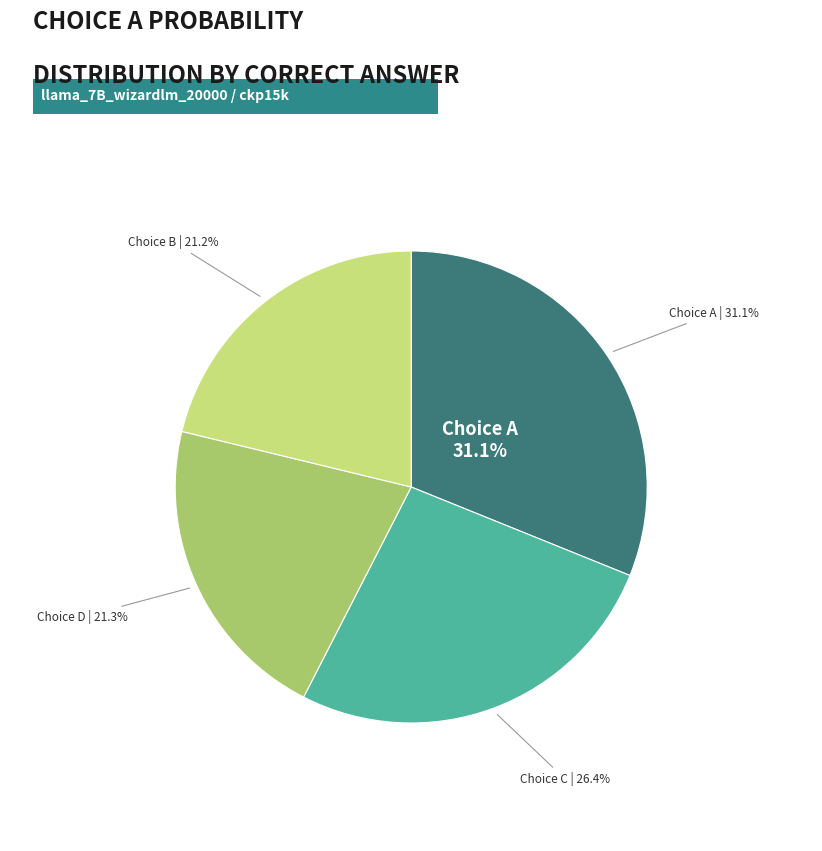

Does A represent more than half of the total?

No